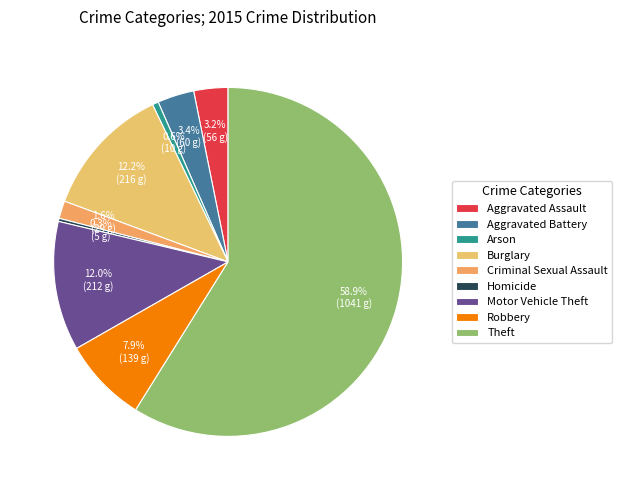

How much of the chart is everything except Aggravated Battery?

96.6%